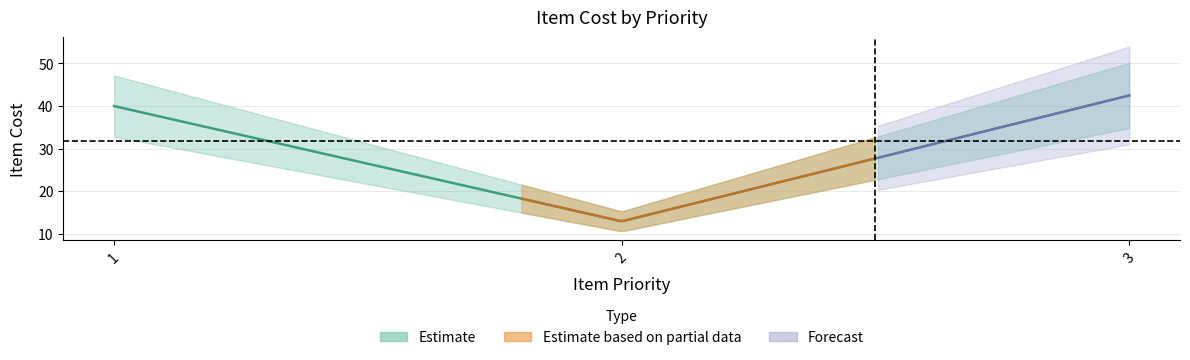

Rank the categories by value from highest to lowest.

3, 1, 2